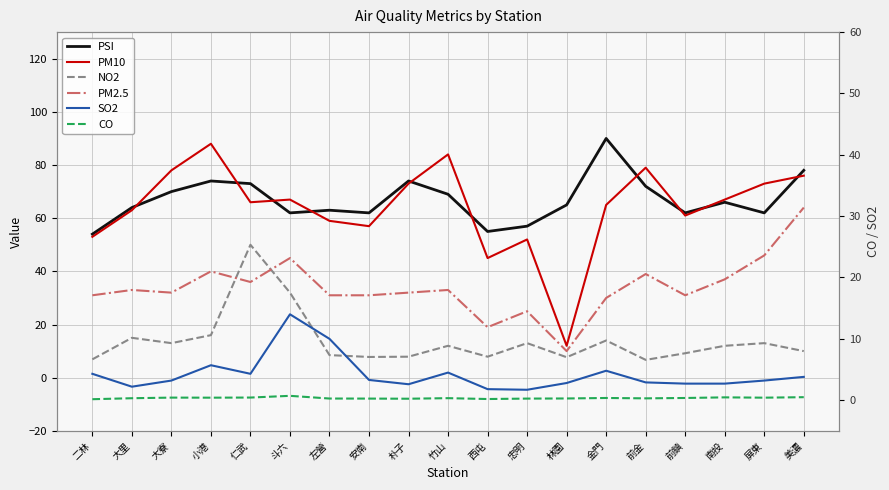

What value does the PSI series have at 前金?

72.0